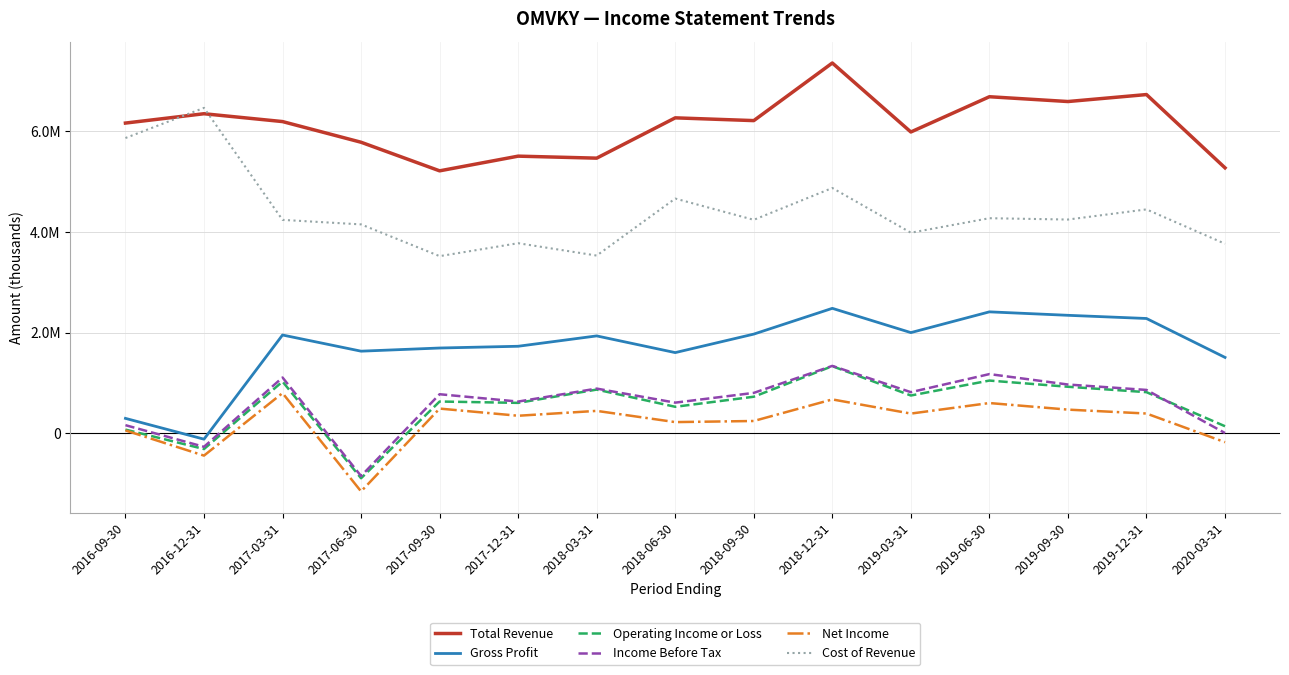

True or false: Total Revenue and Net Income cross at least once.

False